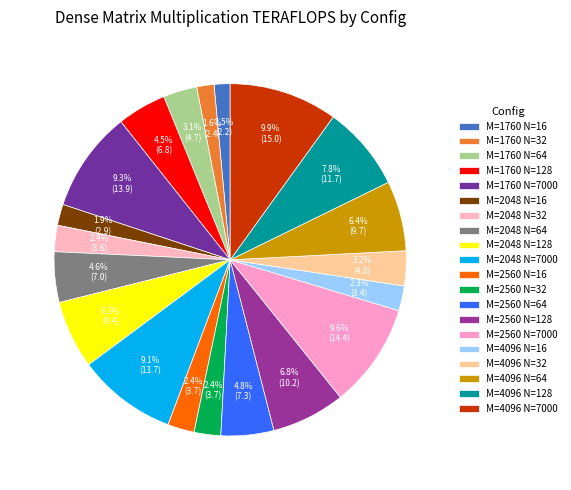

The M=2560 N=7000 slice represents 10% of the pie. True or false?

True